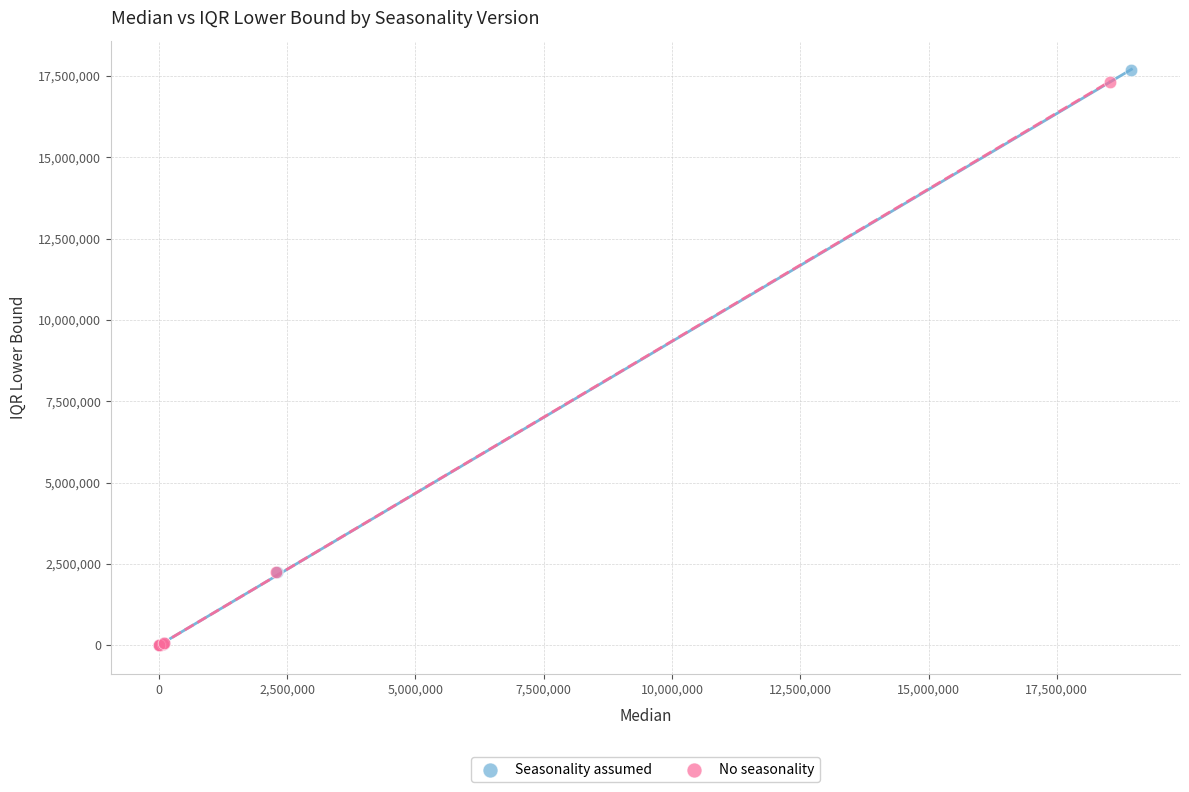

Which series has the largest Y range (max minus min)?

Seasonality assumed